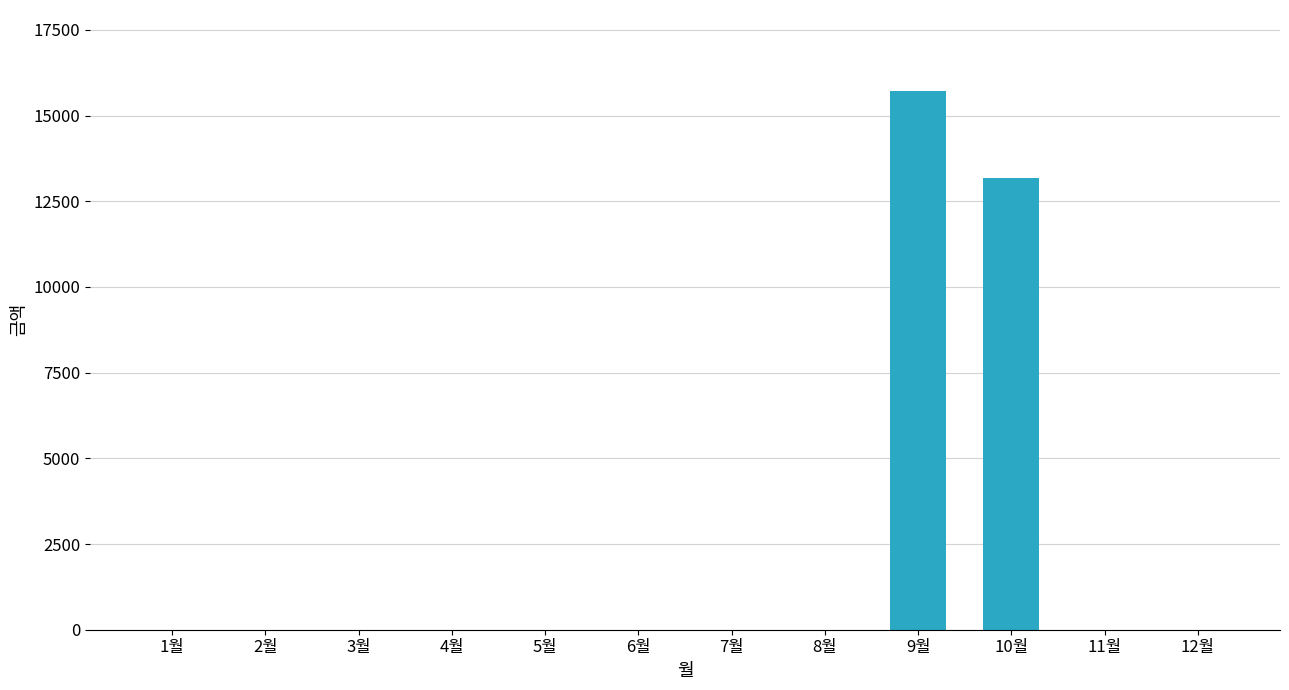

Where is the data nearest to the value 7860?

10월